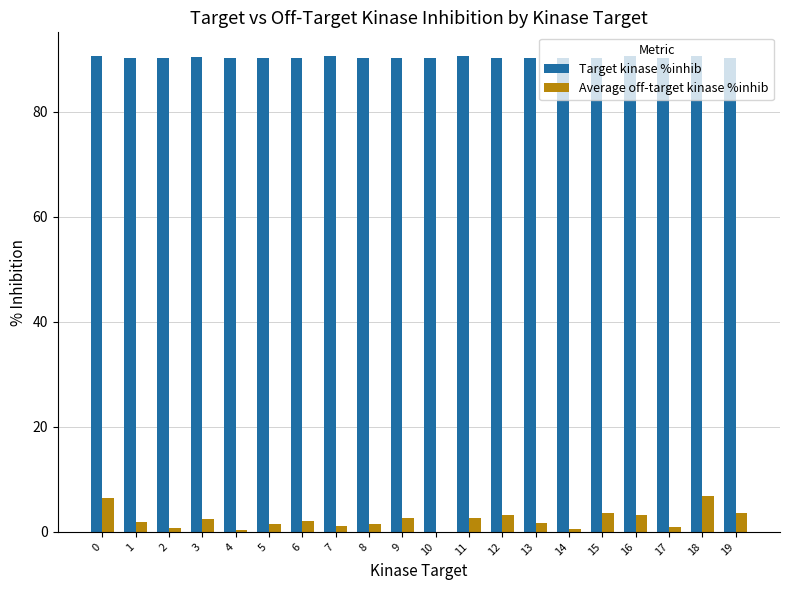

What is the highest value of the Target kinase %inhib series?

90.6